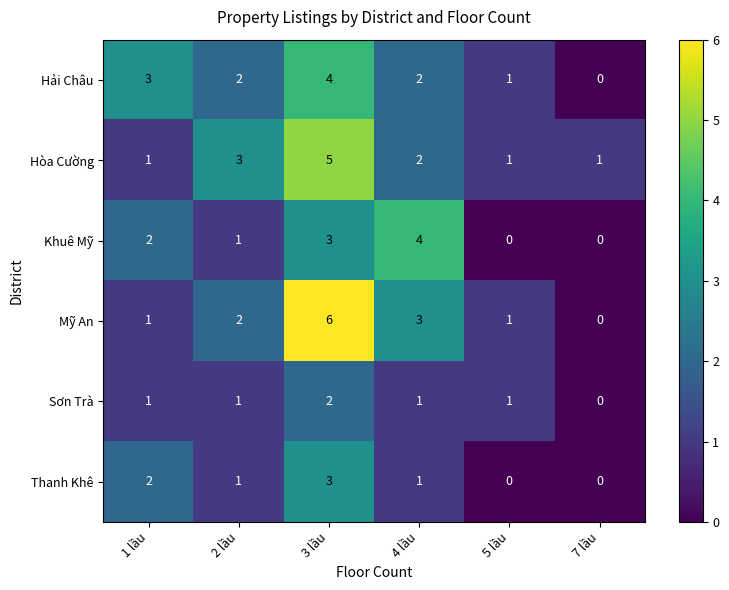

At which category is the sum across all series the highest?

3 lầu